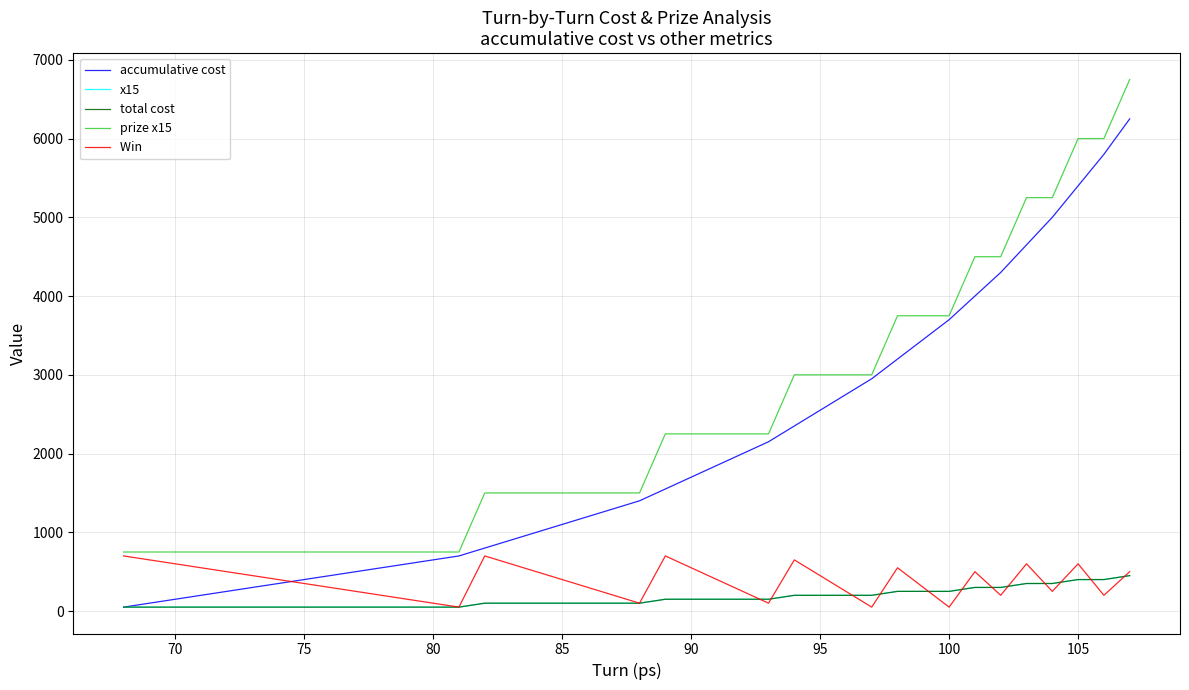

Does the chart have visible grid lines?

Yes